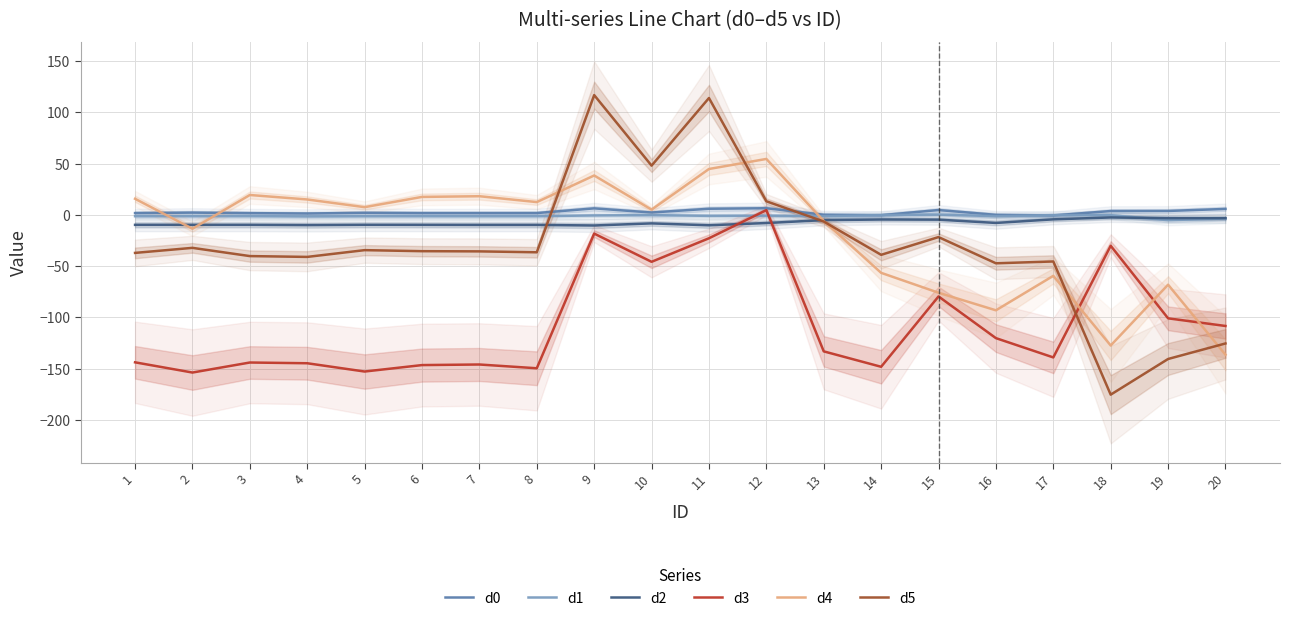

How many values in the d3 series are below -133?

11